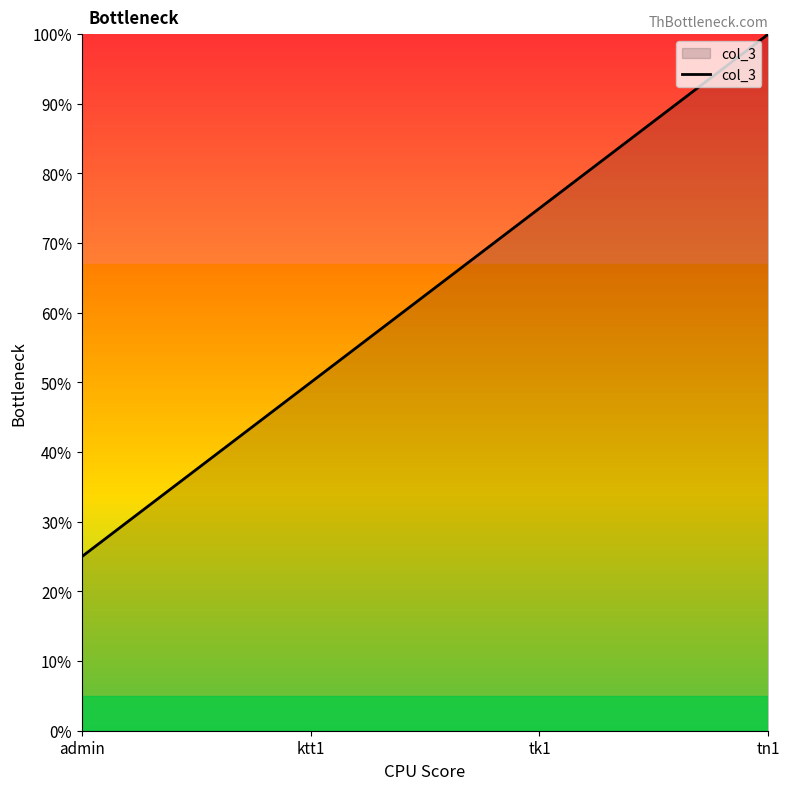

Is this an area chart (filled region under the line)?

Yes